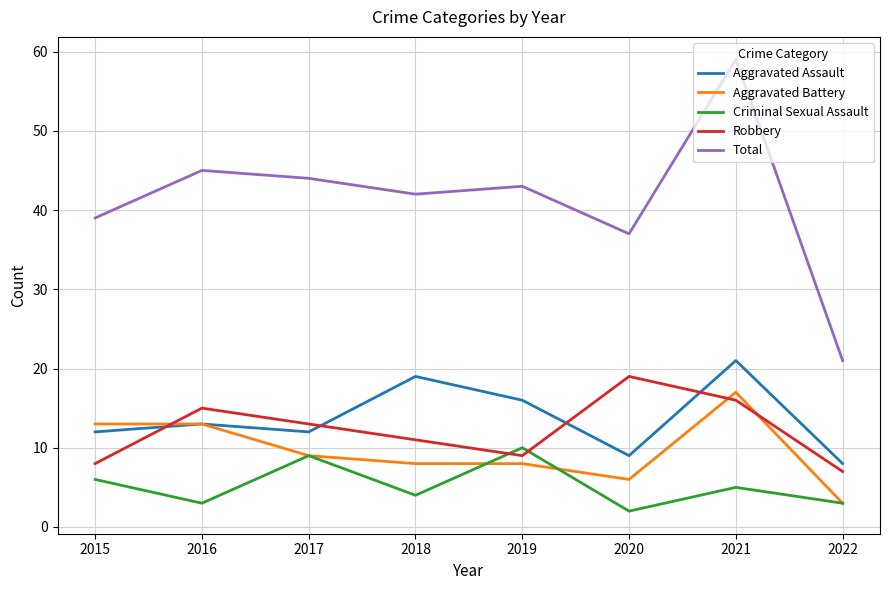

Where is Criminal Sexual Assault nearest to the value 6?

2015